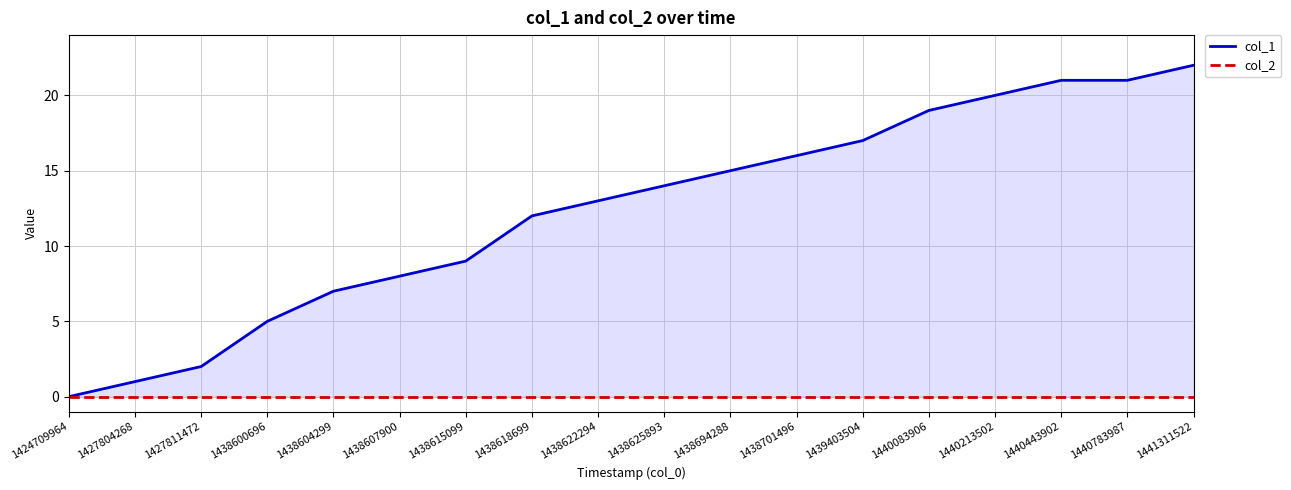

What are all the series names shown in the legend?

col_1, col_2